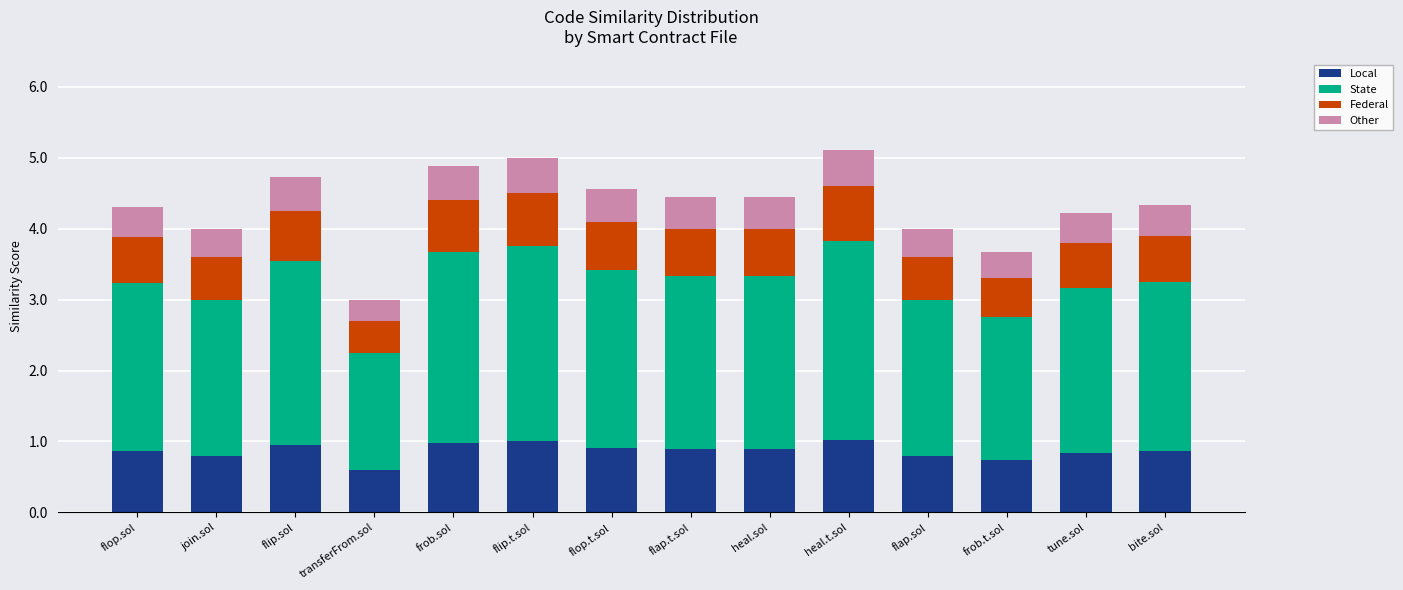

Which category has the lowest value in the Local series?

transferFrom.sol